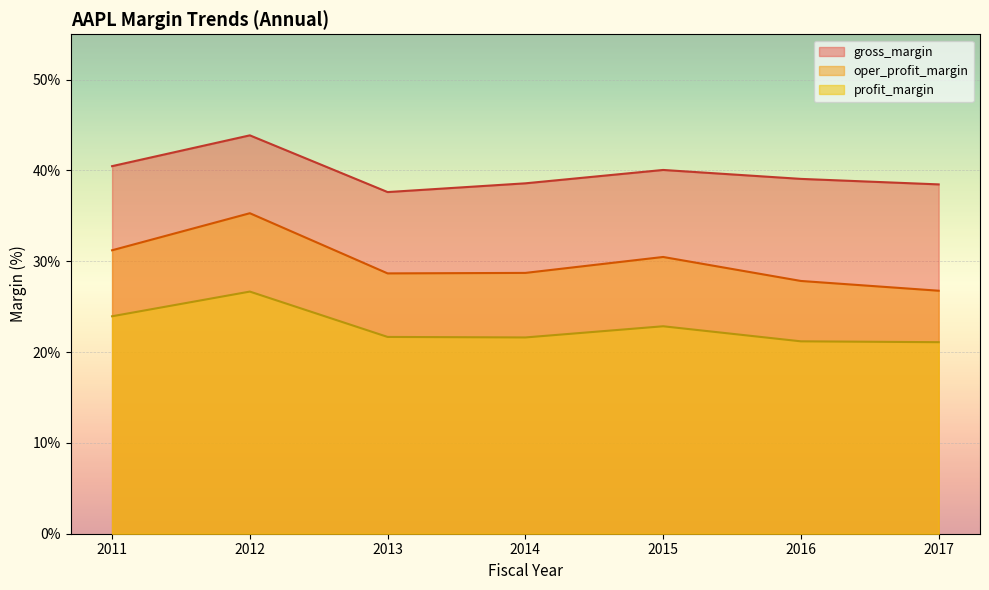

True or false: profit_margin has a value of 22.8 at 2015.

True